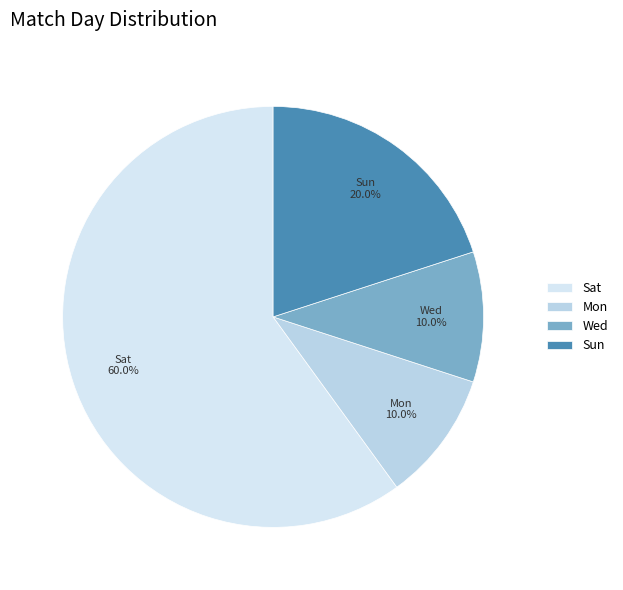

To the nearest percent, what is the average slice percentage?

25%